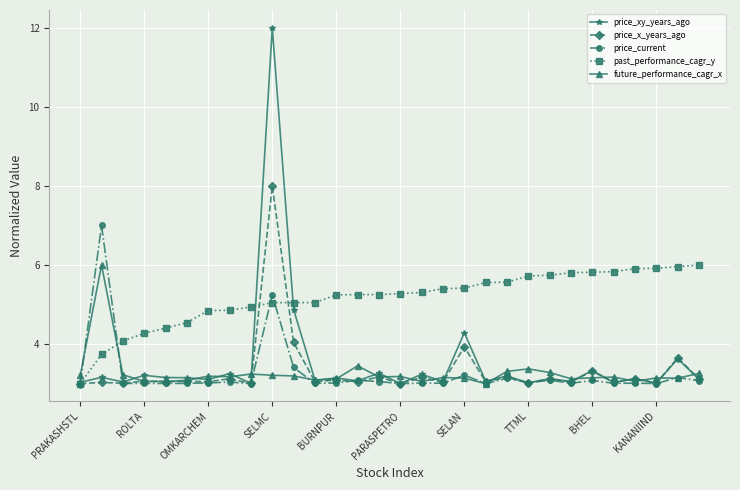

Which series has the largest total across all categories?

past_performance_cagr_y